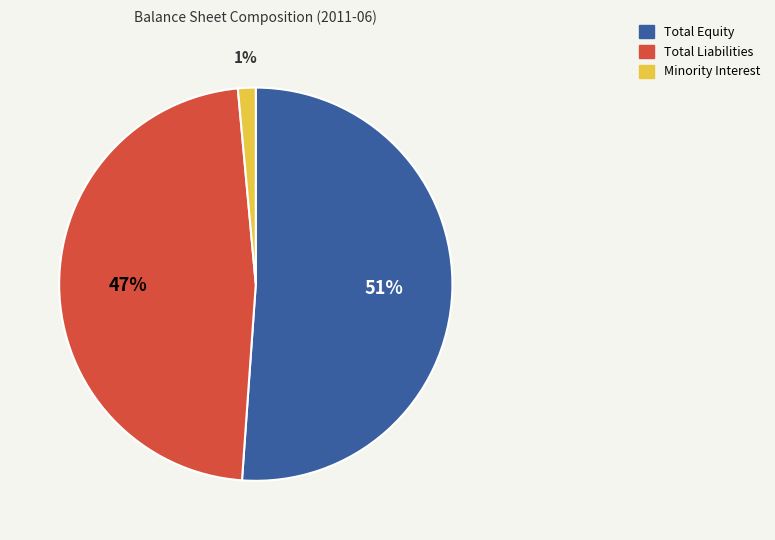

Is there any slice that represents more than half of the pie?

Yes